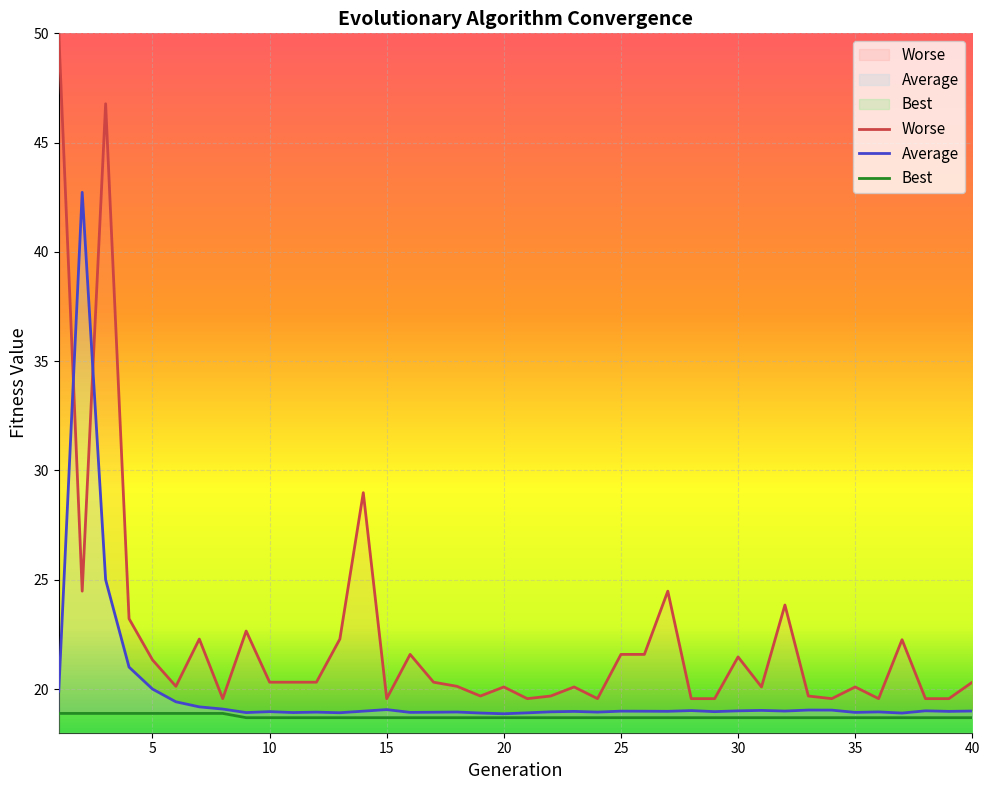

What is the difference between the highest and lowest values at 26?

2.9